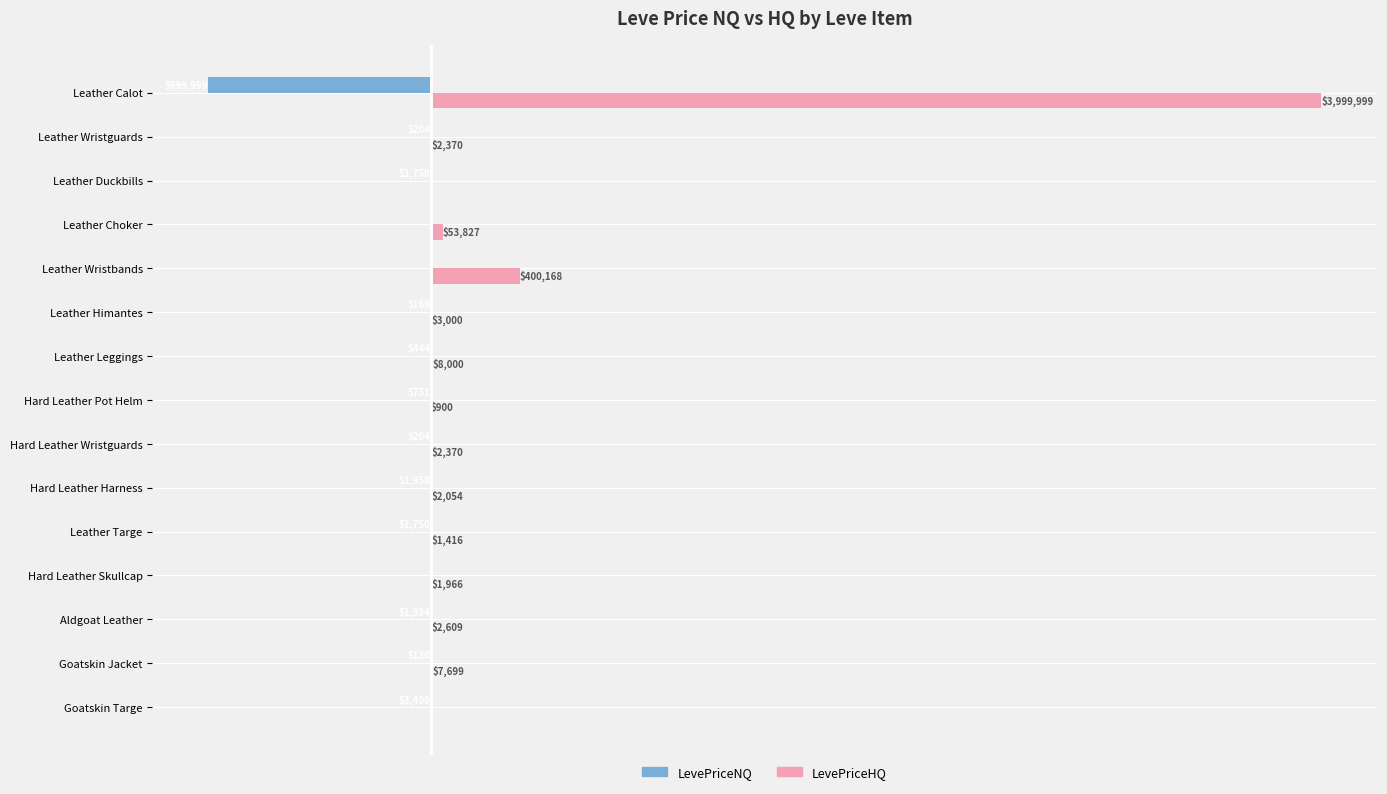

What are all the series names shown in the legend?

LevePriceNQ, LevePriceHQ